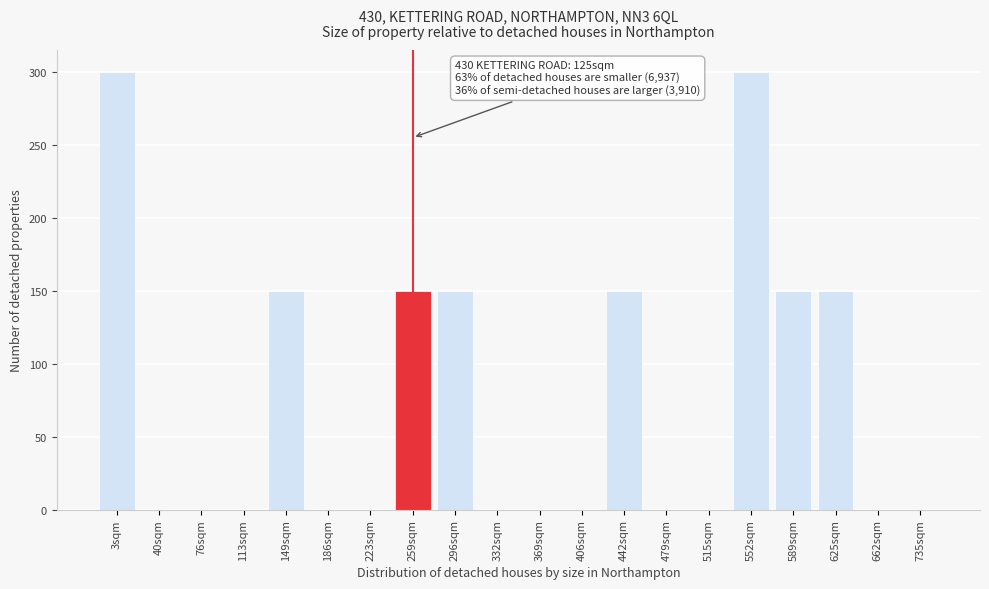

Reading left to right, list all the values displayed in this chart.

3sqm=300	40sqm=0	76sqm=0	113sqm=0	149sqm=150	186sqm=0	223sqm=0	259sqm=150	296sqm=150	332sqm=0	369sqm=0	406sqm=0	442sqm=150	479sqm=0	515sqm=0	552sqm=300	589sqm=150	625sqm=150	662sqm=0	735sqm=0